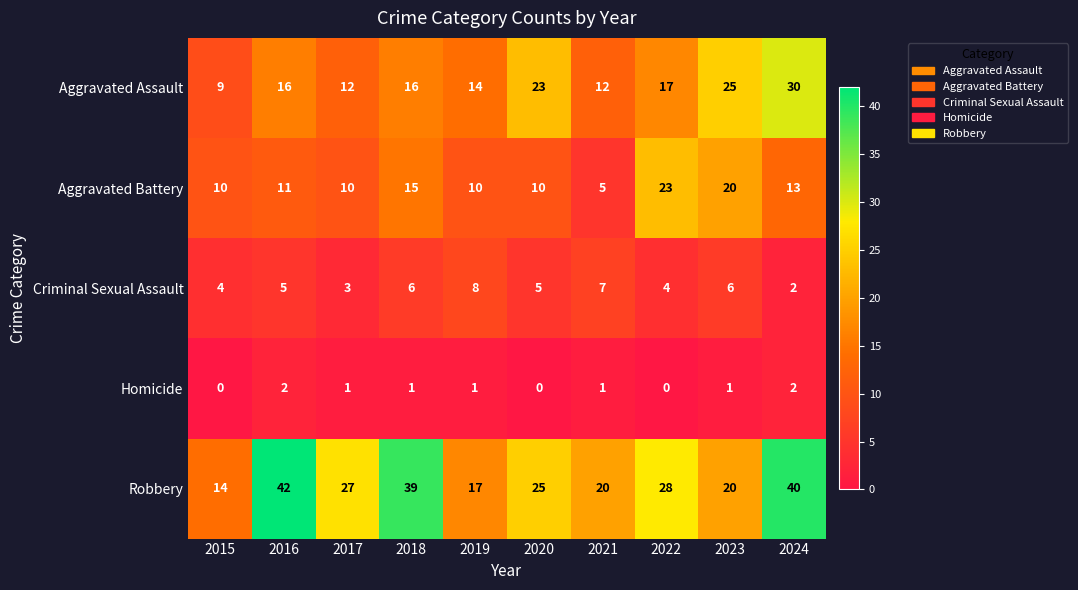

What is the average value of the Aggravated Assault series?

17